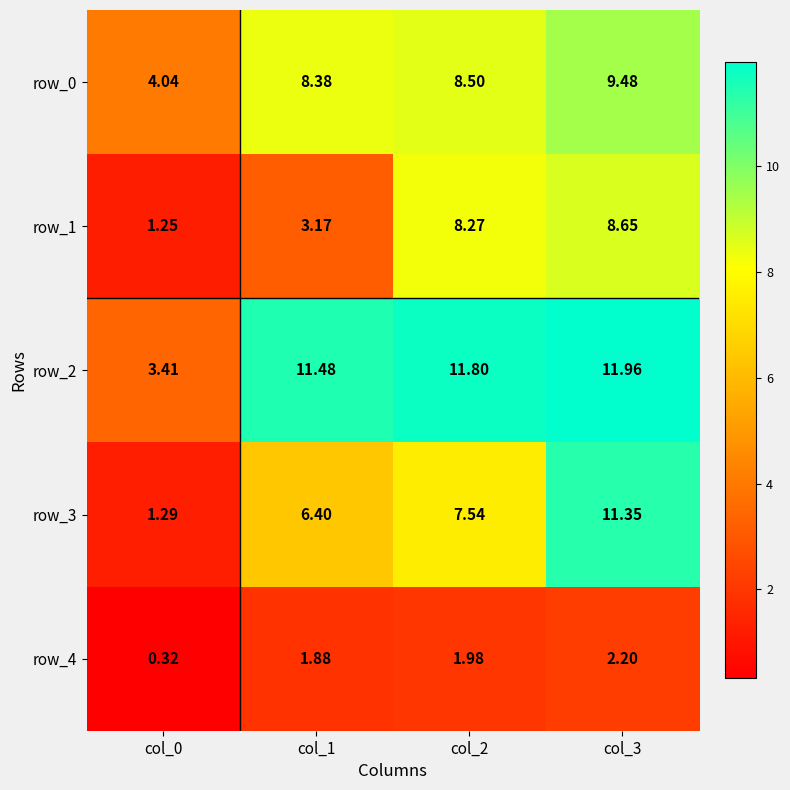

What is the maximum value shown in the chart?

12.0